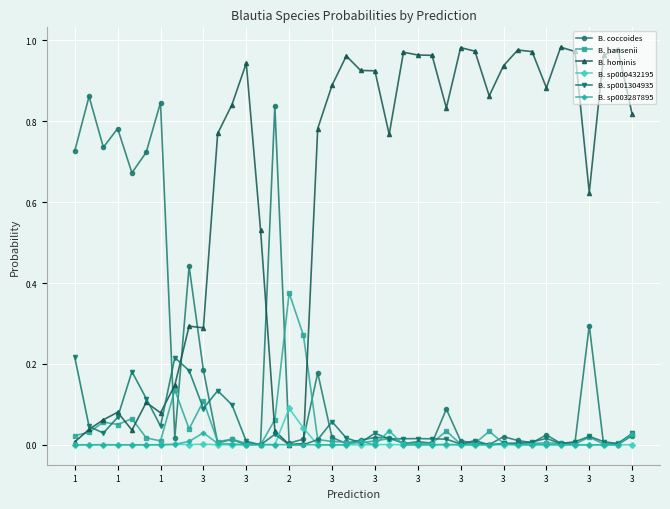

Which series has the largest range (max minus min)?

B. hominis